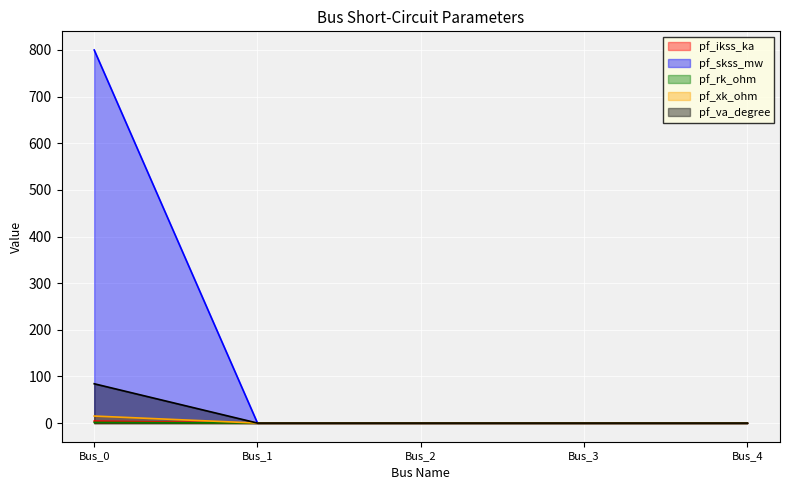

How many distinct data groups are displayed?

5